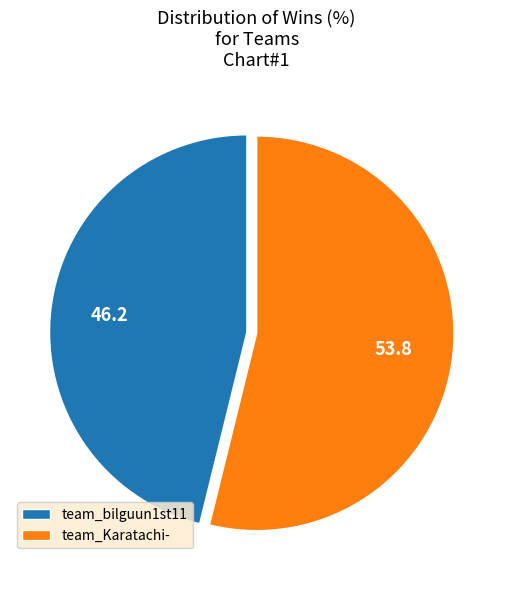

Do team_Karatachi- and team_bilguun1st11 together represent more than half of the pie?

Yes